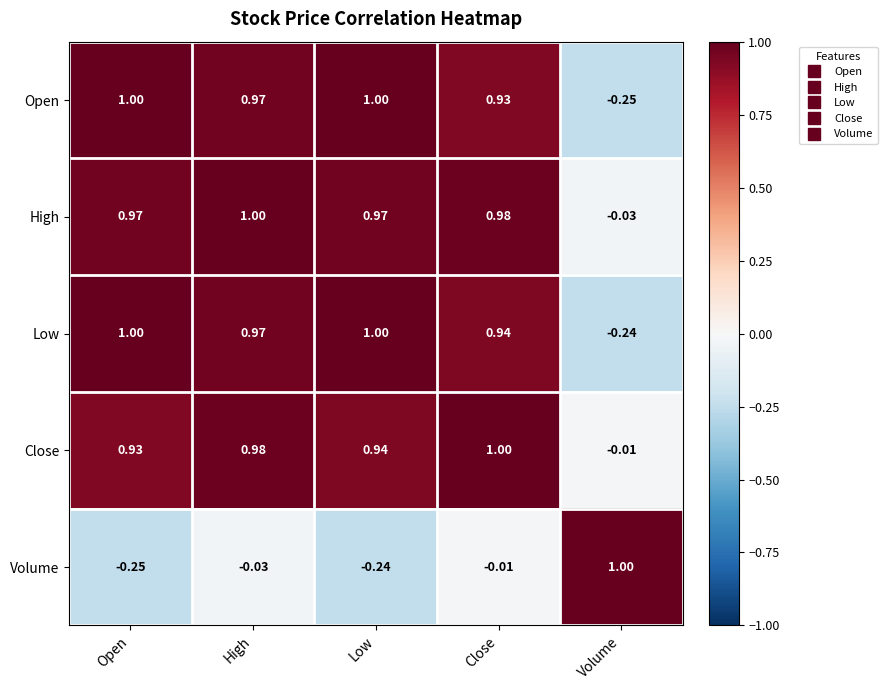

At which label does Close reach its peak?

Close